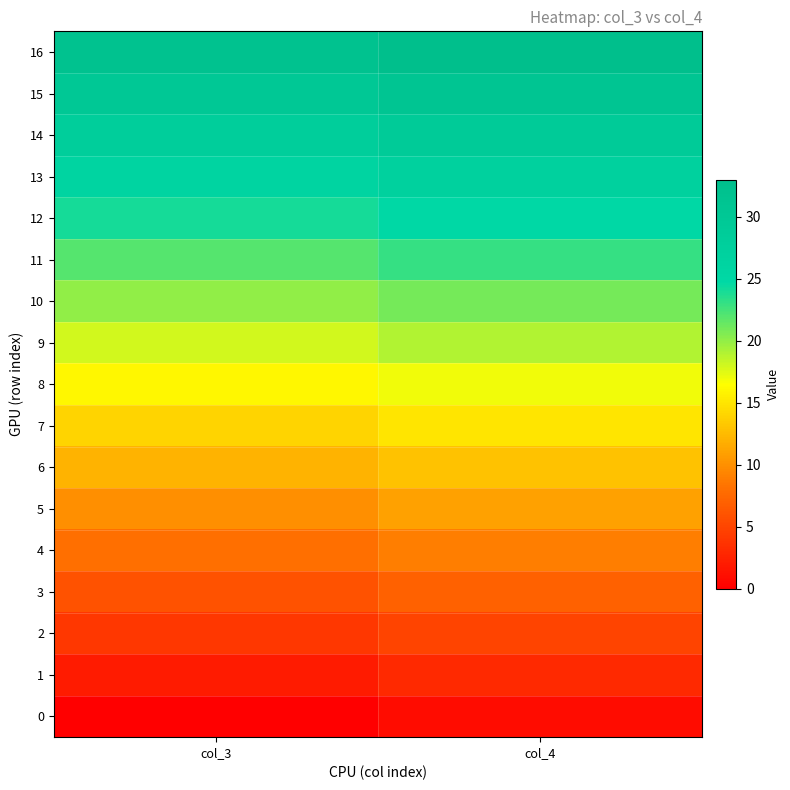

Reading left to right, what are all the values shown in this chart?

0: col_3=0	col_4=1
1: col_3=2	col_4=3
2: col_3=4	col_4=5
3: col_3=6	col_4=7
4: col_3=8	col_4=9
5: col_3=10	col_4=11
6: col_3=12	col_4=13
7: col_3=14	col_4=15
8: col_3=16	col_4=17
9: col_3=18	col_4=19
10: col_3=20	col_4=21
11: col_3=22	col_4=23
12: col_3=24	col_4=25
13: col_3=26	col_4=27
14: col_3=28	col_4=29
15: col_3=30	col_4=31
16: col_3=32	col_4=33